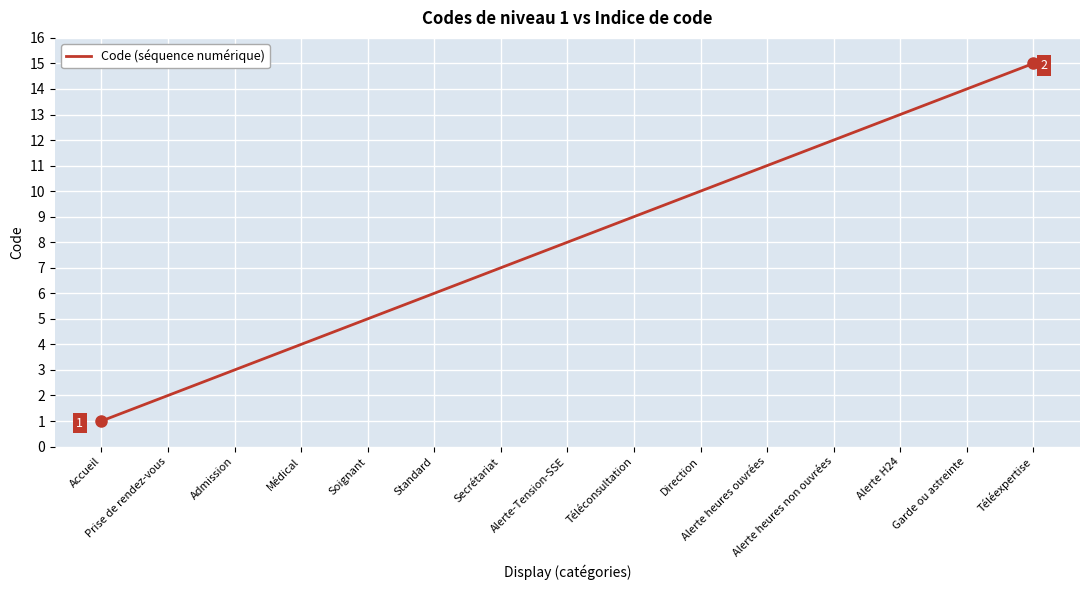

What is the sum of the values at Téléconsultation and Garde ou astreinte?

23